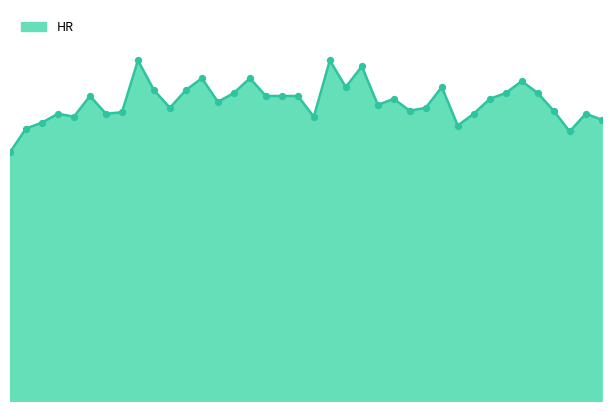

Is this an area chart (filled region under the line)?

Yes